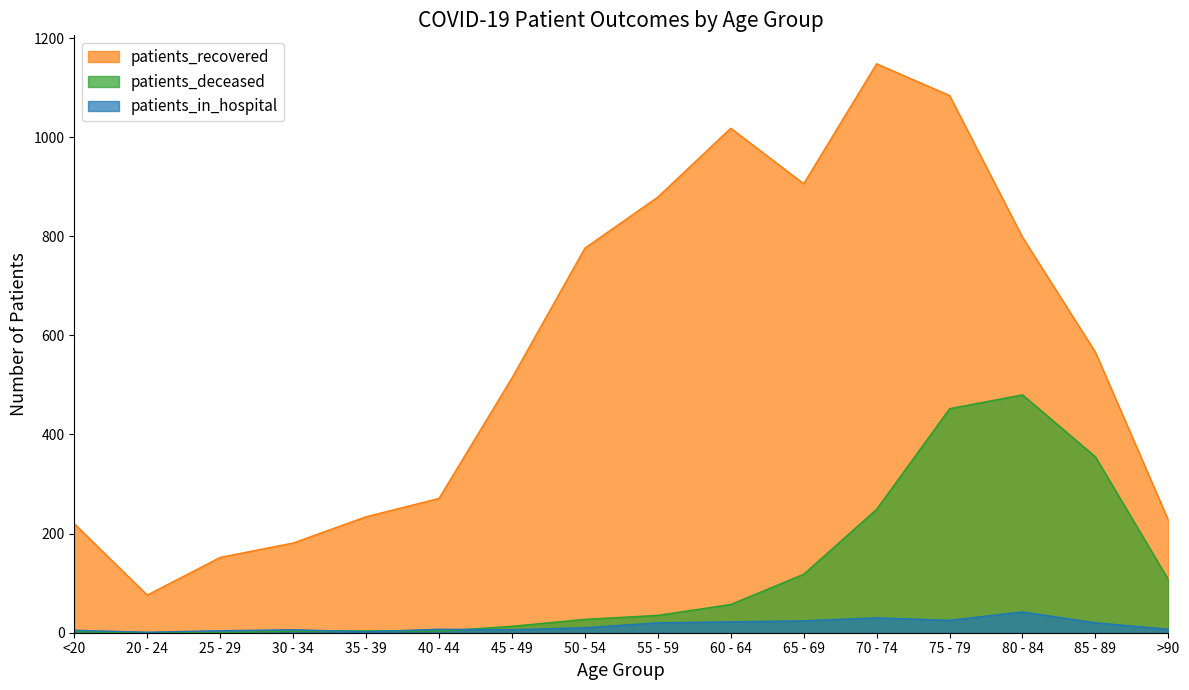

What is the difference between the highest and lowest values at 40 - 44?

268